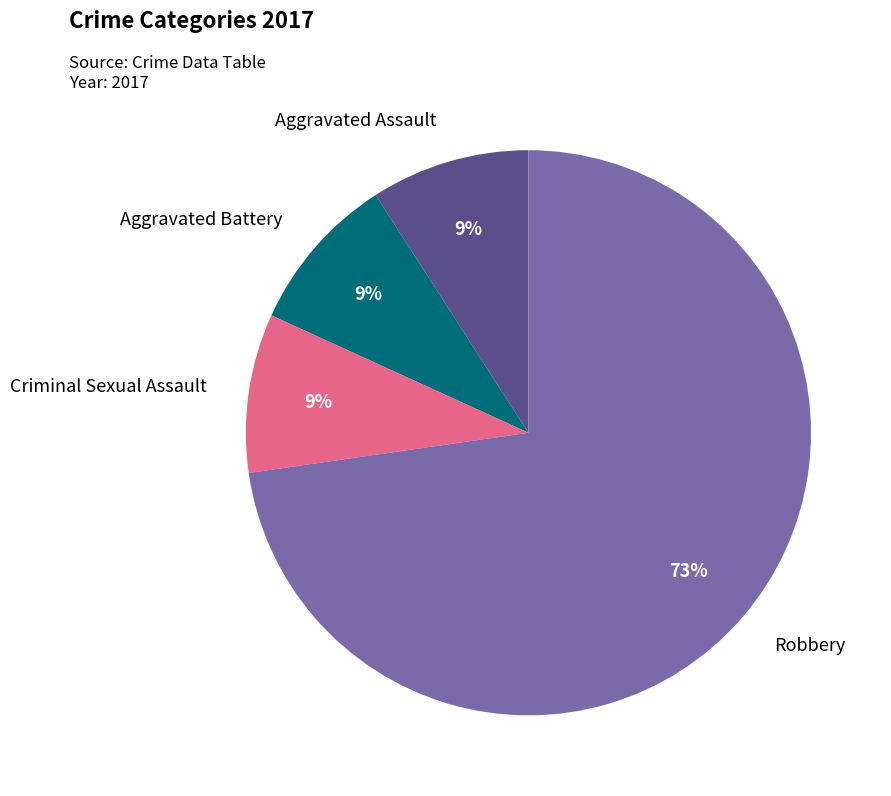

To the nearest percent, what is the difference between the largest and smallest slice percentages?

64%